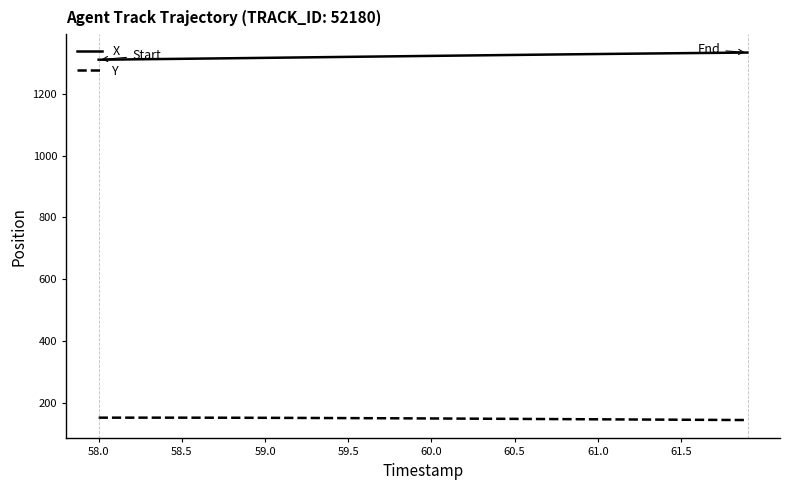

What is the difference between the maximum and minimum values in the X series?

23.3